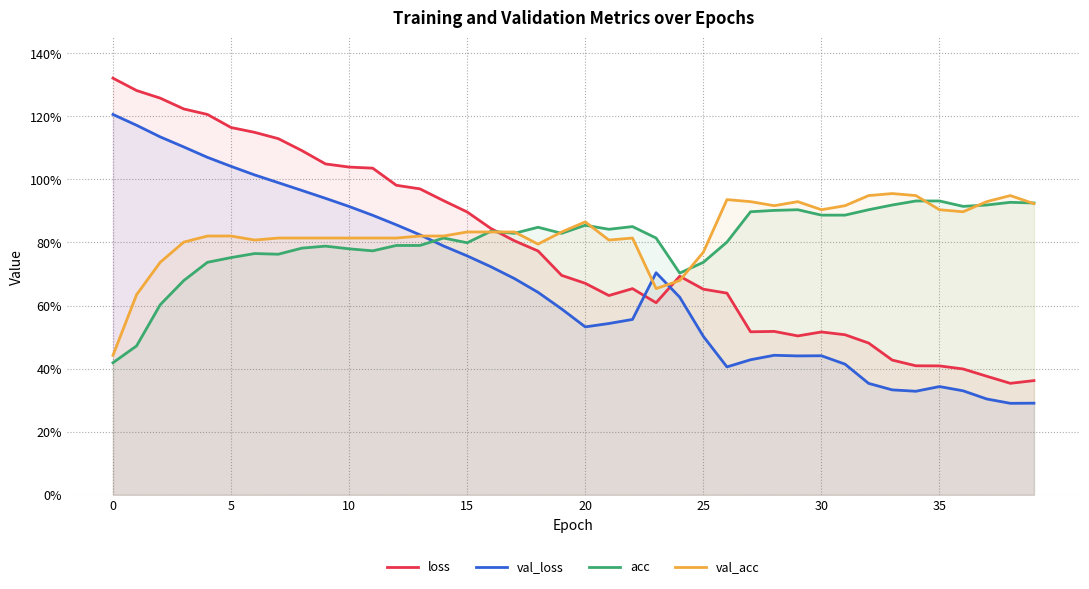

The value of acc at 24 is 0.4. True or false?

False